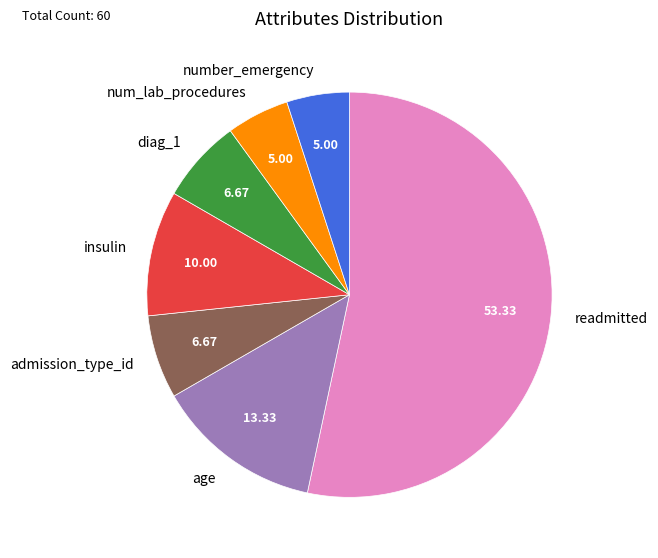

Is it true that age is 4% of the pie?

False